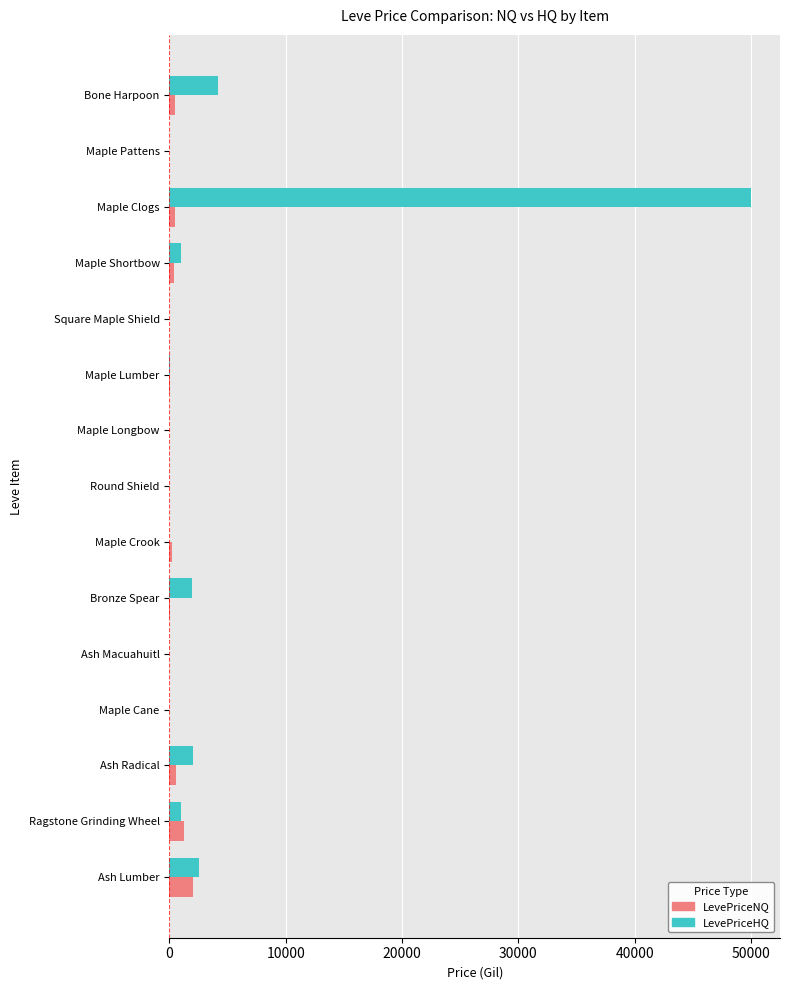

At which category is the sum across all series the highest?

Maple Clogs